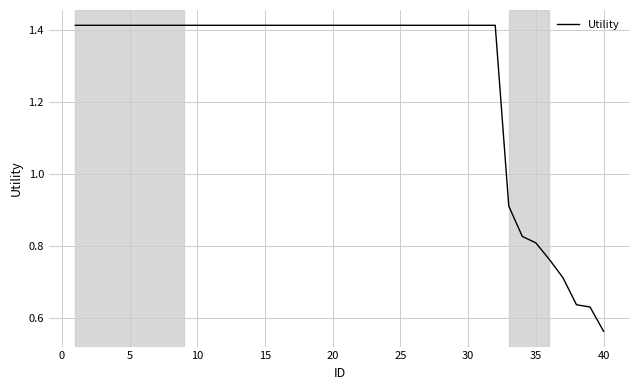

Does the chart display data point markers on the line(s)?

No